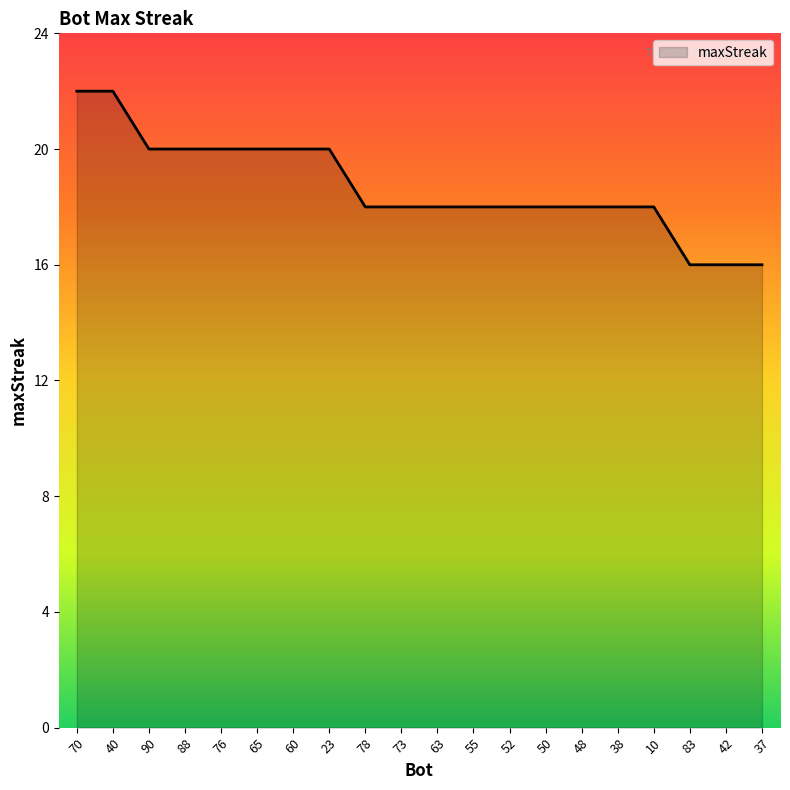

How many values are between 18 and 20?

15